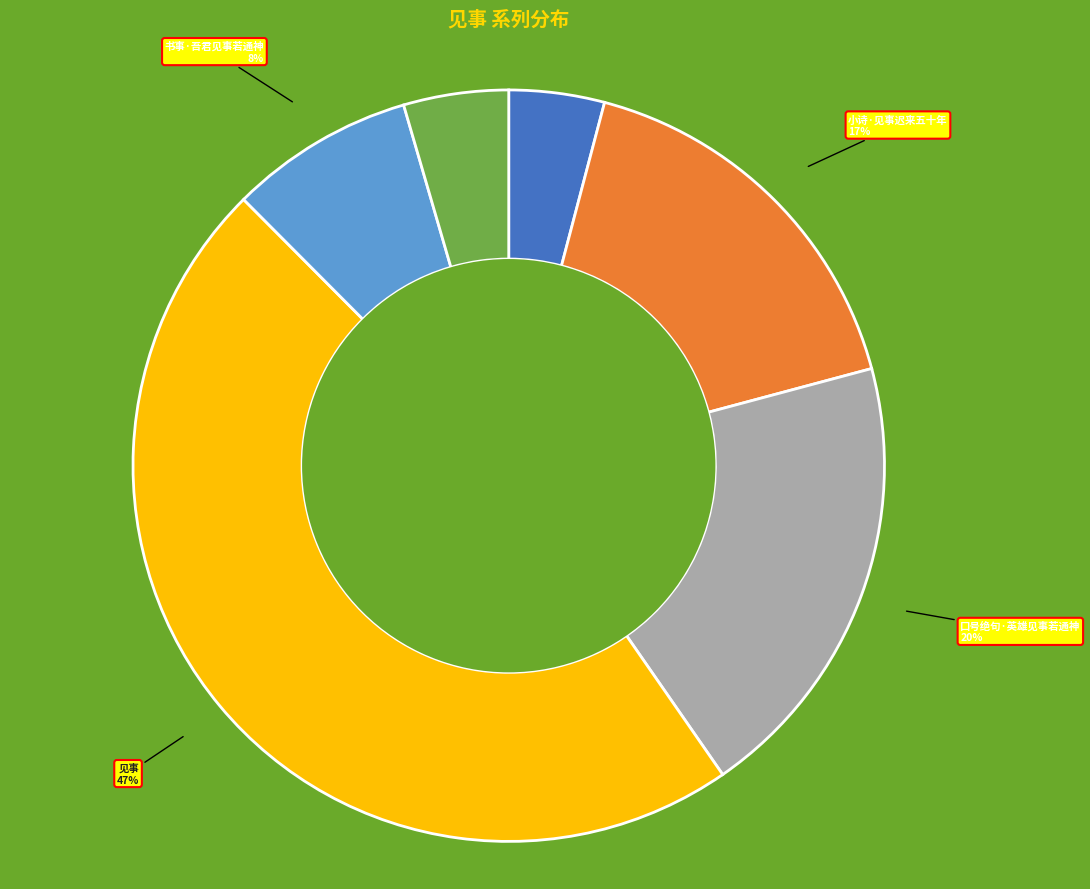

Is 口号绝句·英雄见事若通神 the majority of the pie?

No